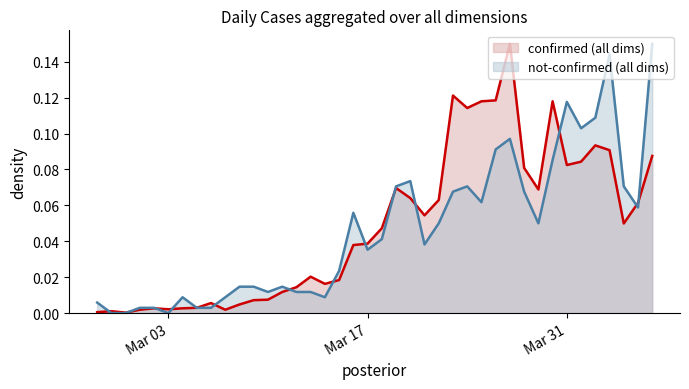

Rank the series by their average value, from lowest to highest.

not-confirmed (all dims), confirmed (all dims)